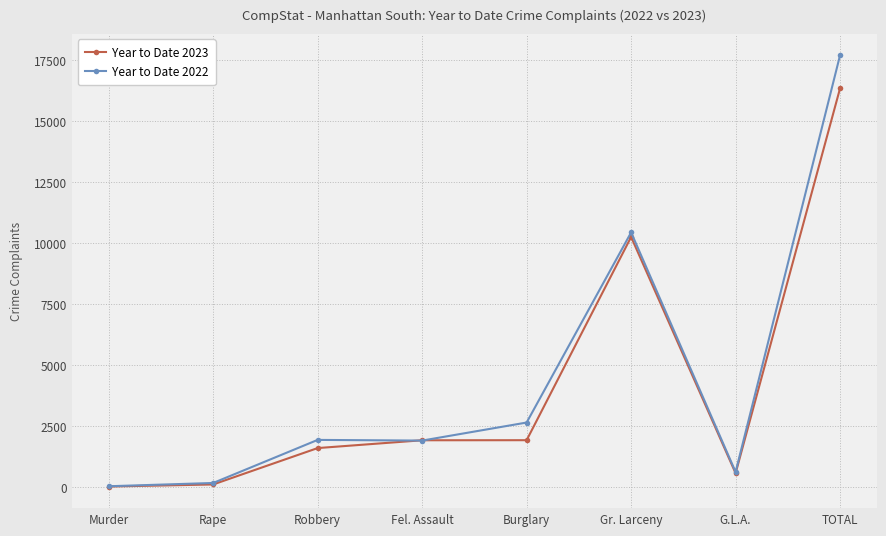

What is the difference between the Year to Date 2022 values at Fel. Assault and Burglary?

740